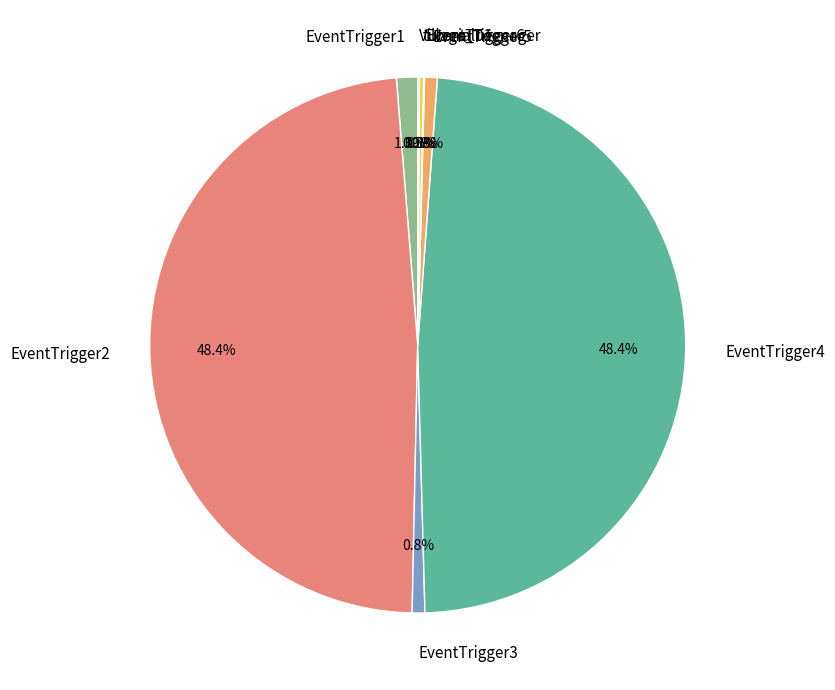

How much of the chart is everything except EventTrigger1?

98.7%